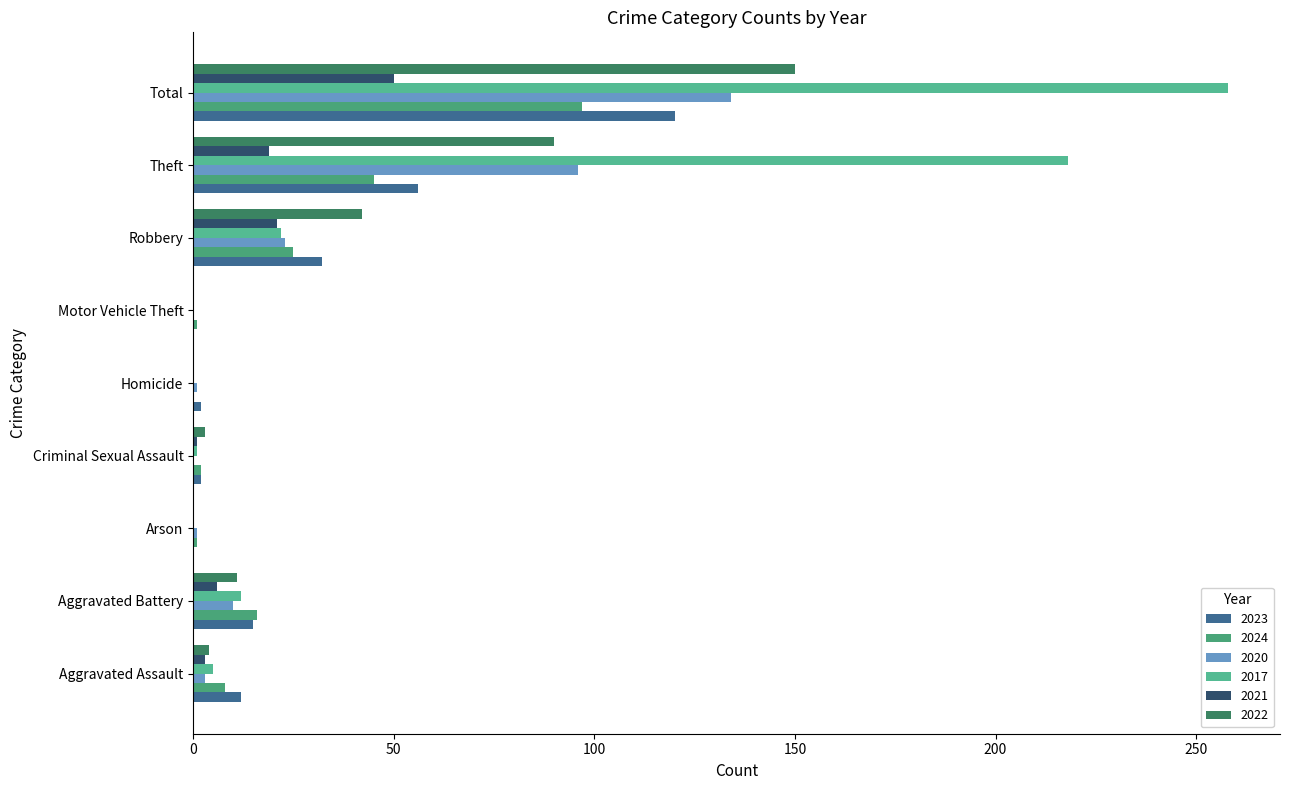

How many categories are shown in the chart?

9